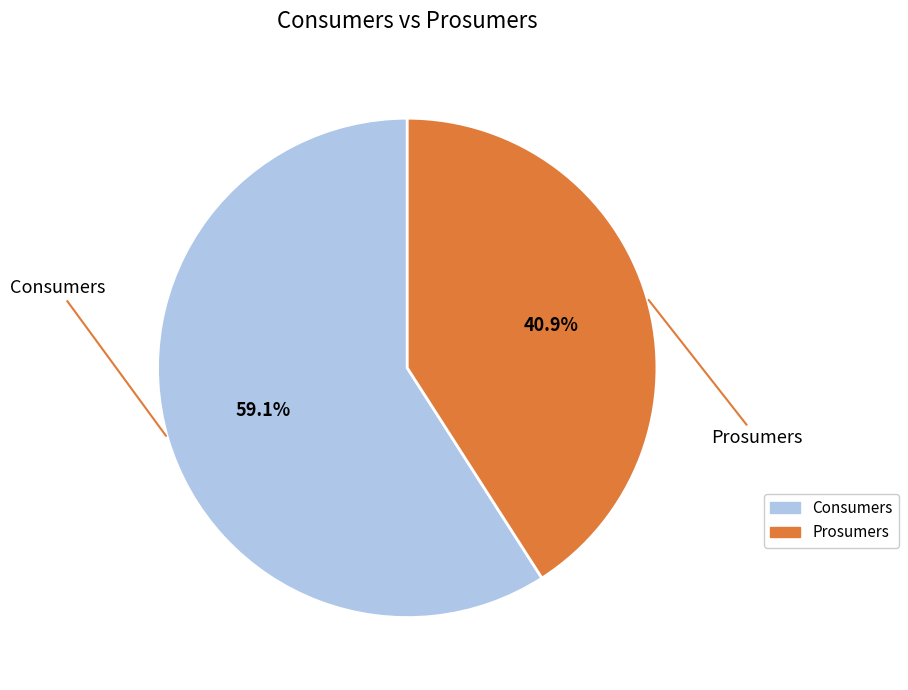

Does Consumers account for over 50% of the chart?

Yes